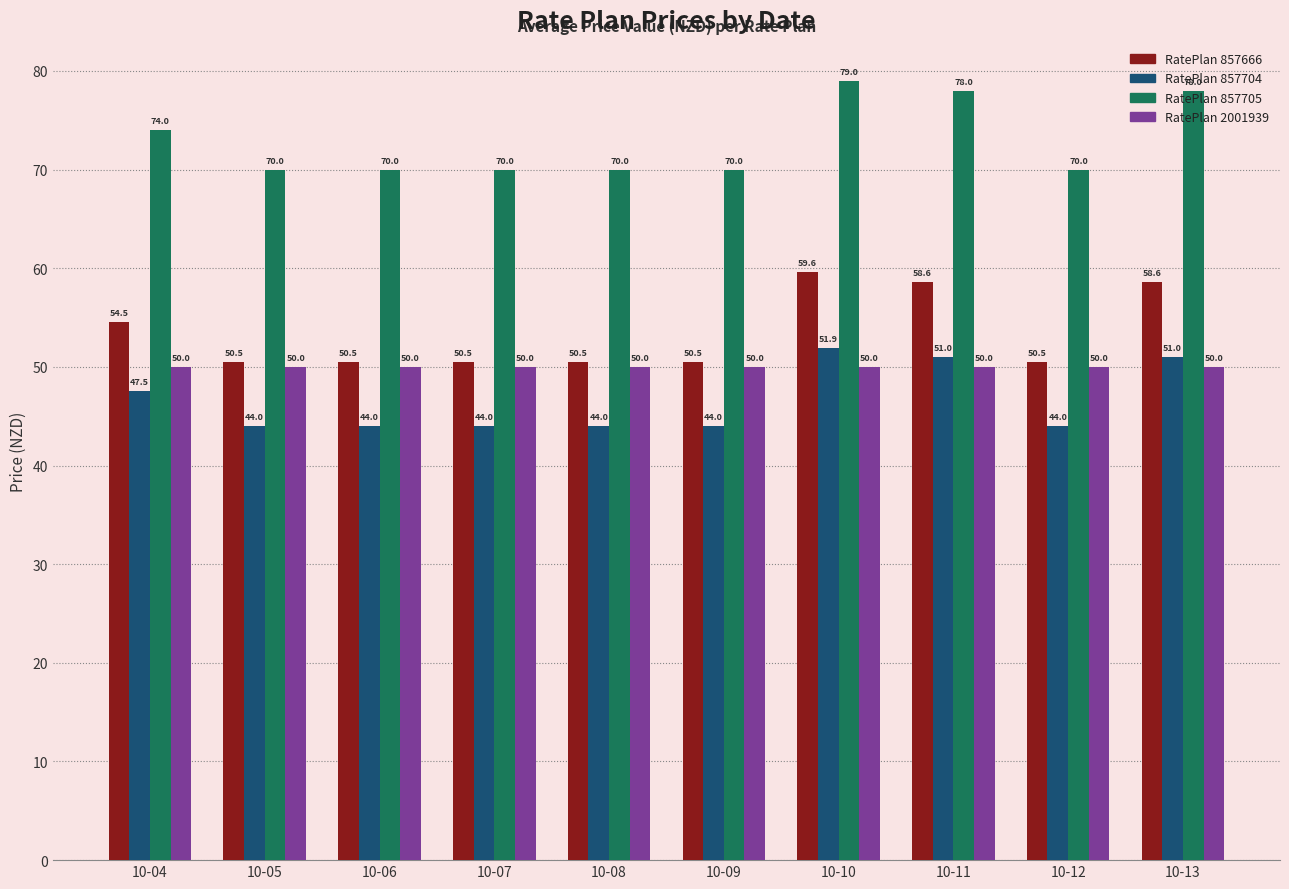

What is the maximum value shown in the chart?

79.0